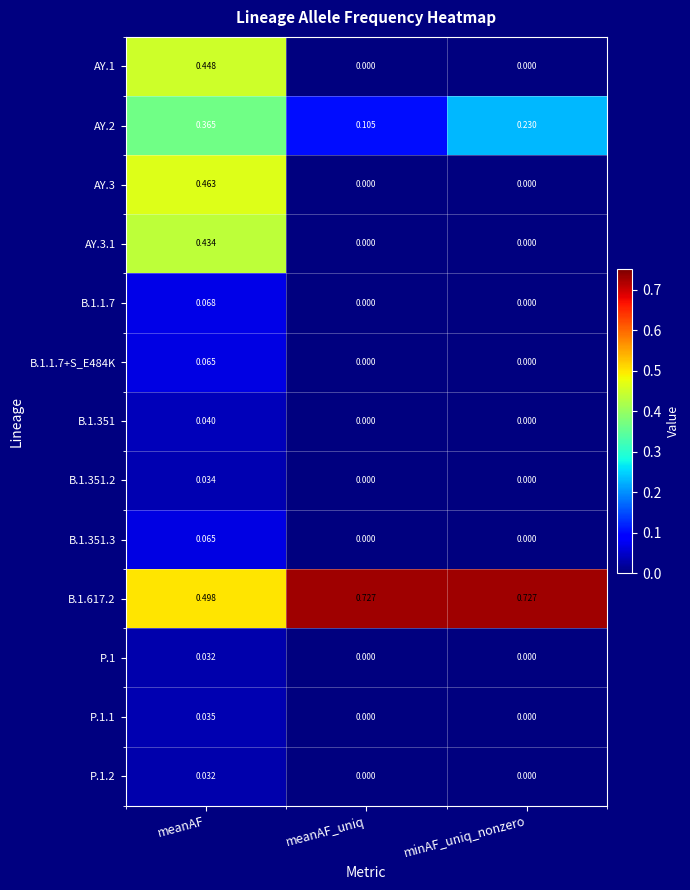

Is the value of P.1 at minAF_uniq_nonzero greater than the value of B.1.1.7 at meanAF?

No